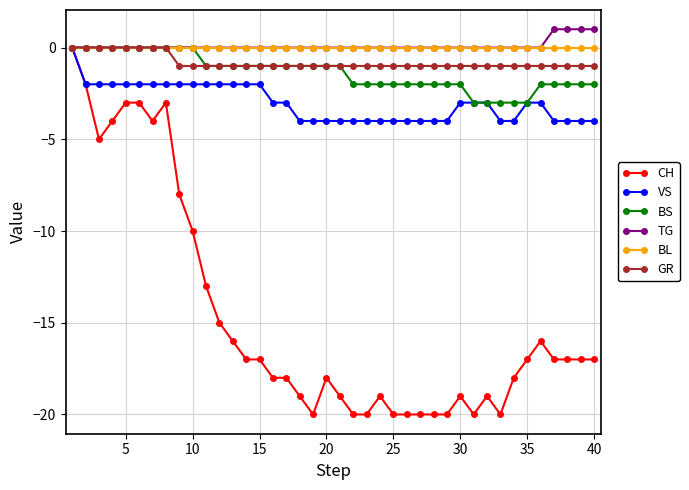

What is the value of the VS point at the 24th from the left?

-4